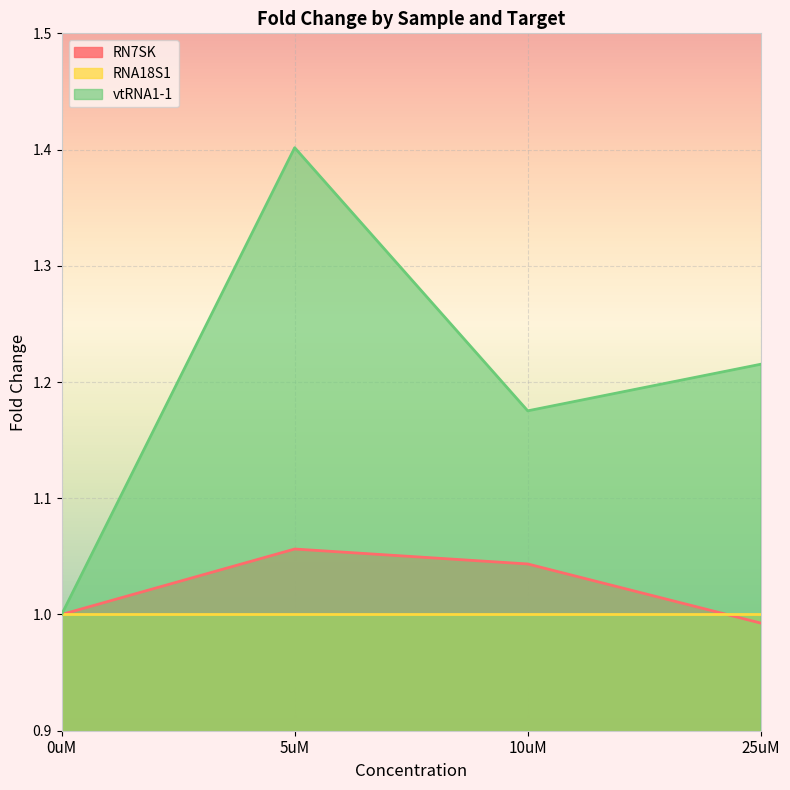

What are all the series names shown in the legend?

RN7SK, RNA18S1, vtRNA1-1